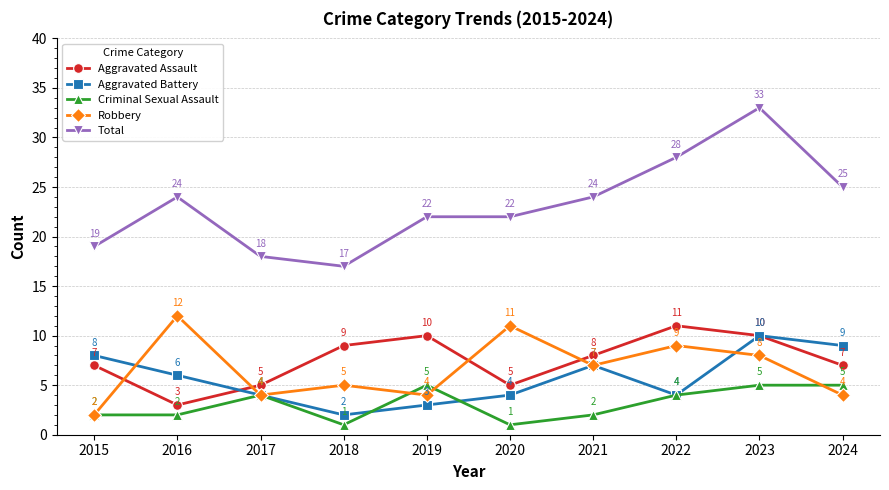

The value of Aggravated Assault at 2020 is 5. True or false?

True